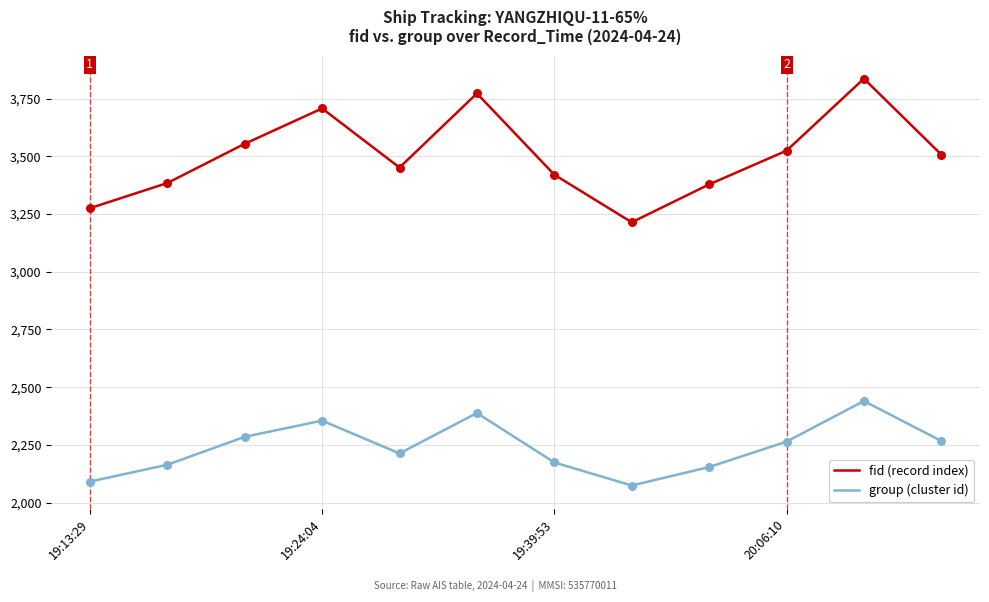

At how many categories does at least one series exceed 2322?

12